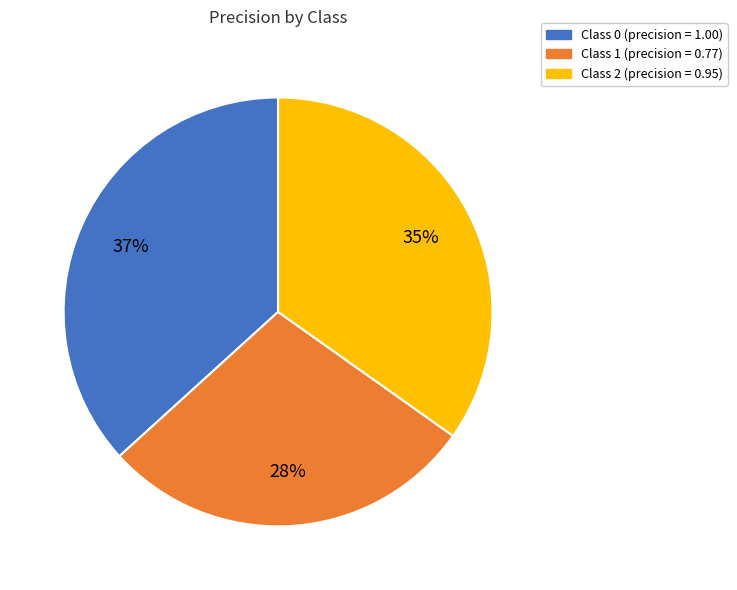

Does any single category account for the majority?

No